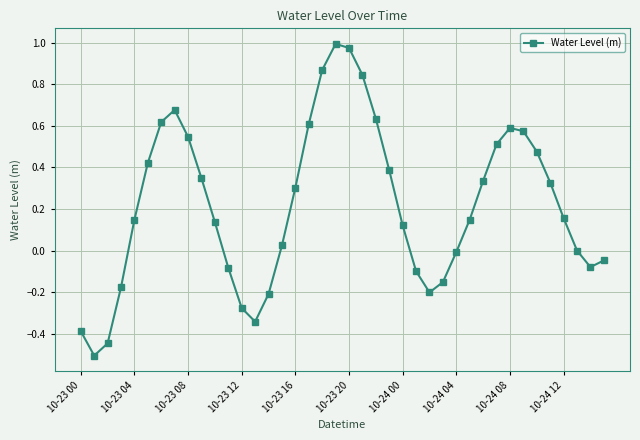

What is the difference between the second highest and minimum values?

1.5